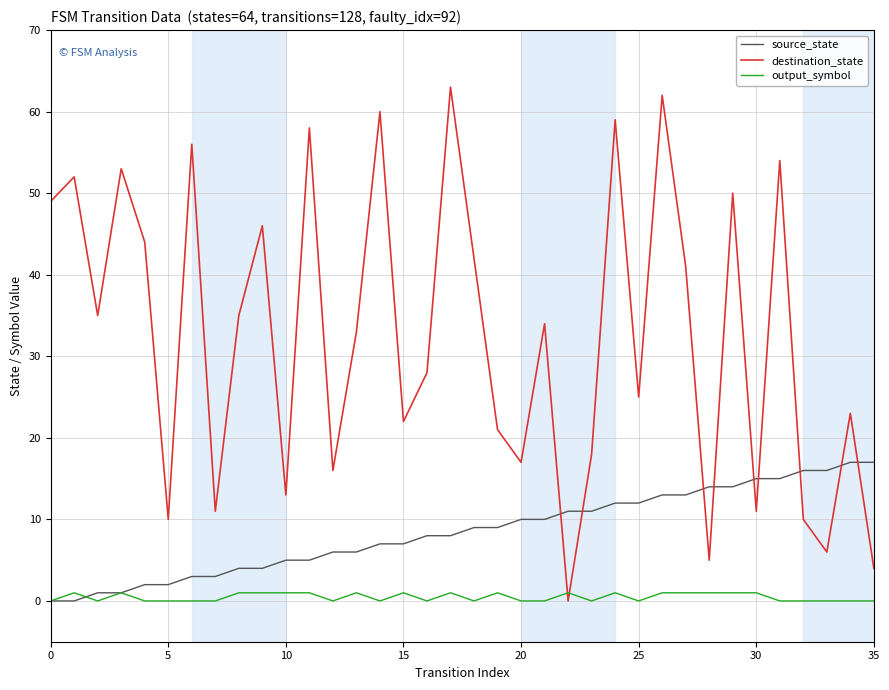

After their last crossing, which series has the higher values: destination_state or source_state?

source_state